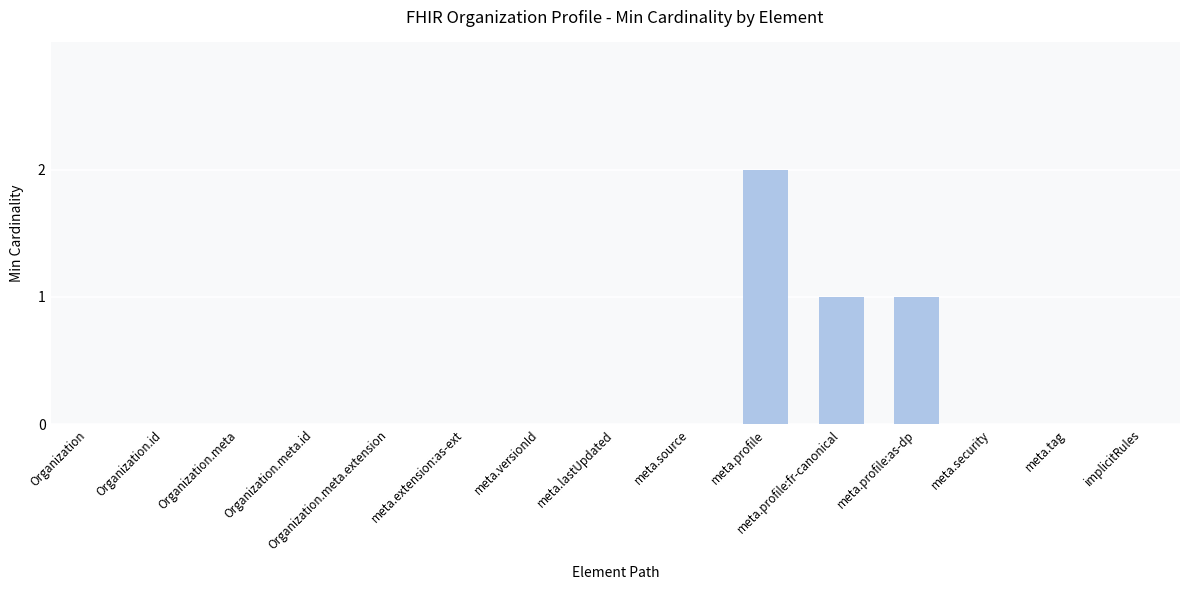

Is it true that the value at Organization.meta.extension is -1?

False